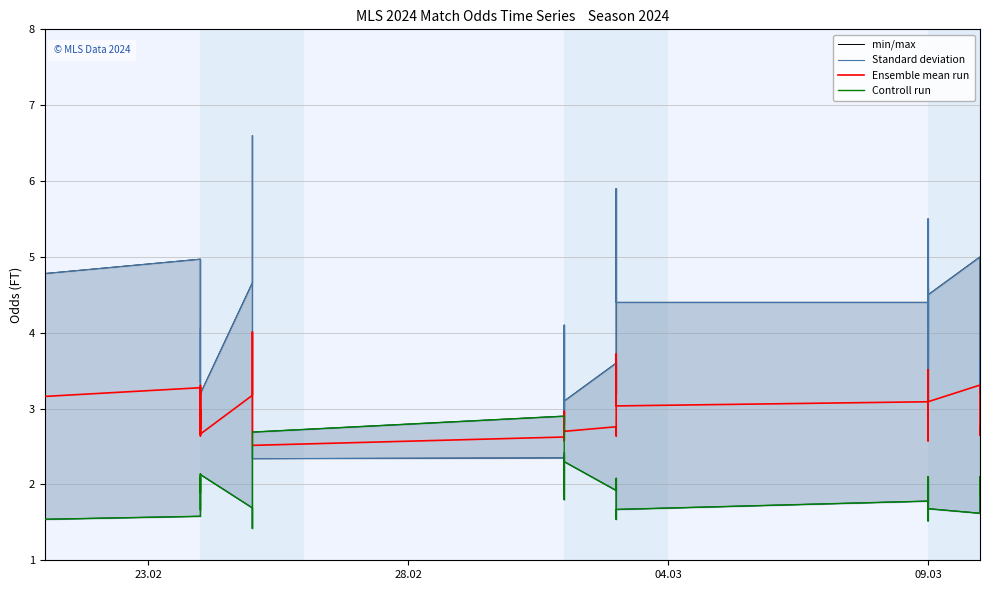

What is the difference between the maximum and minimum values in the Controll run series?

1.5